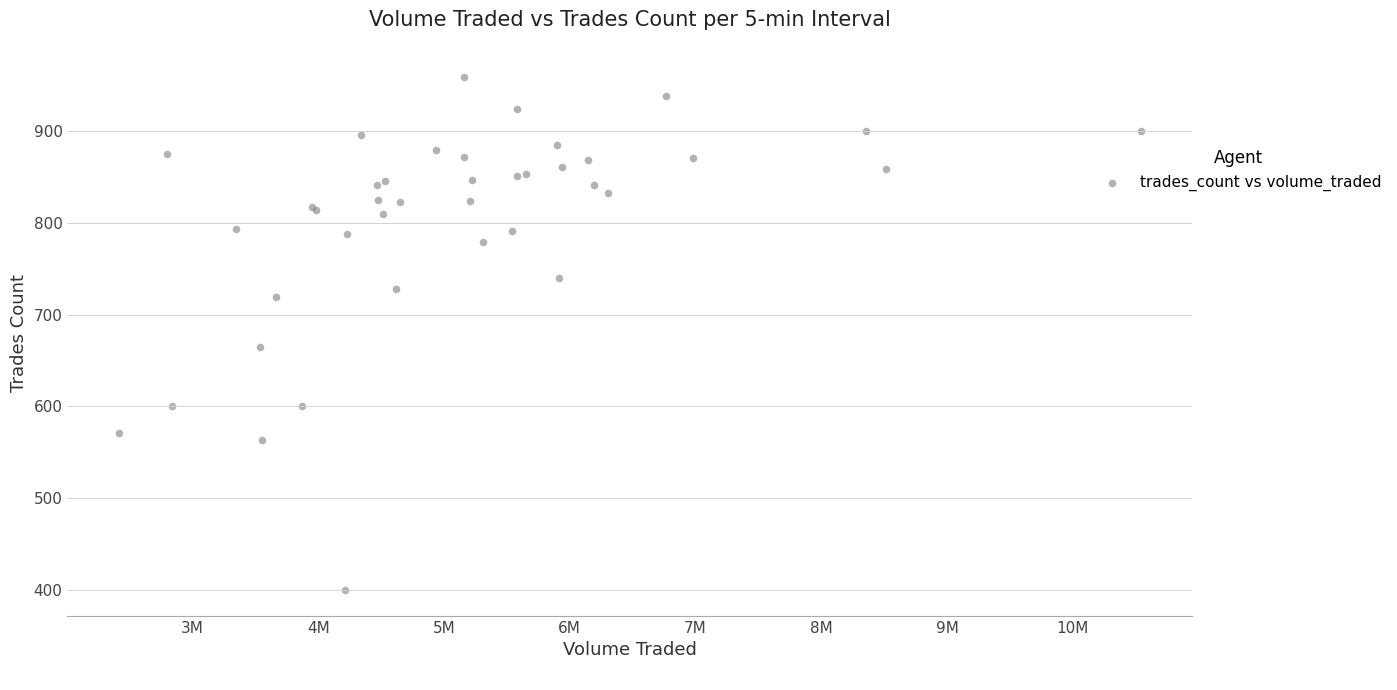

What Y value in the scatter plot is closest to 679?

665